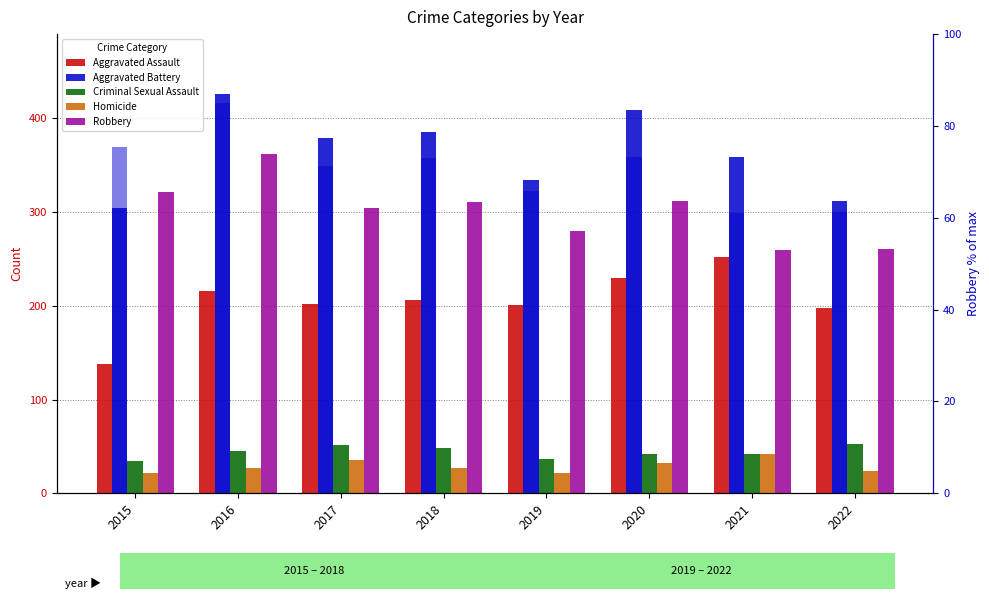

Reading left to right, list all the values displayed in this chart.

Aggravated Assault: 138	216	202	206	201	230	252	198
Aggravated Battery: 304	426	379	385	334	409	359	312
Criminal Sexual Assault: 34	45	52	48	37	42	42	53
Homicide: 22	27	36	27	22	32	42	24
Robbery: 321	362	304	311	280	312	260	261